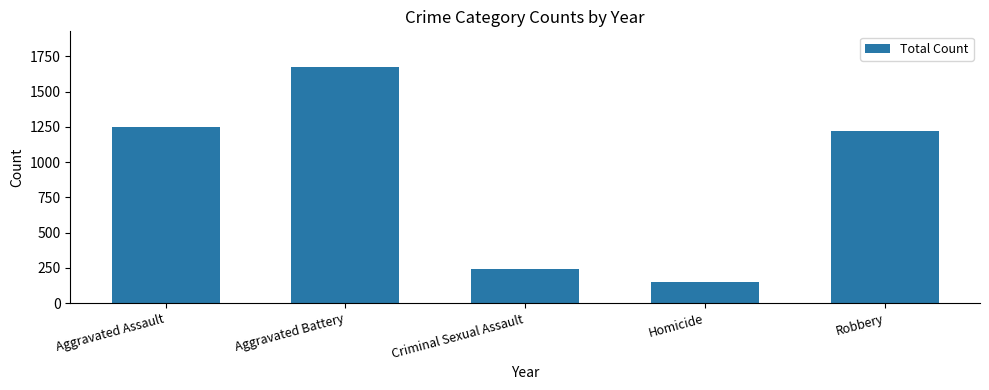

Where does the data first go above 1222?

Aggravated Assault